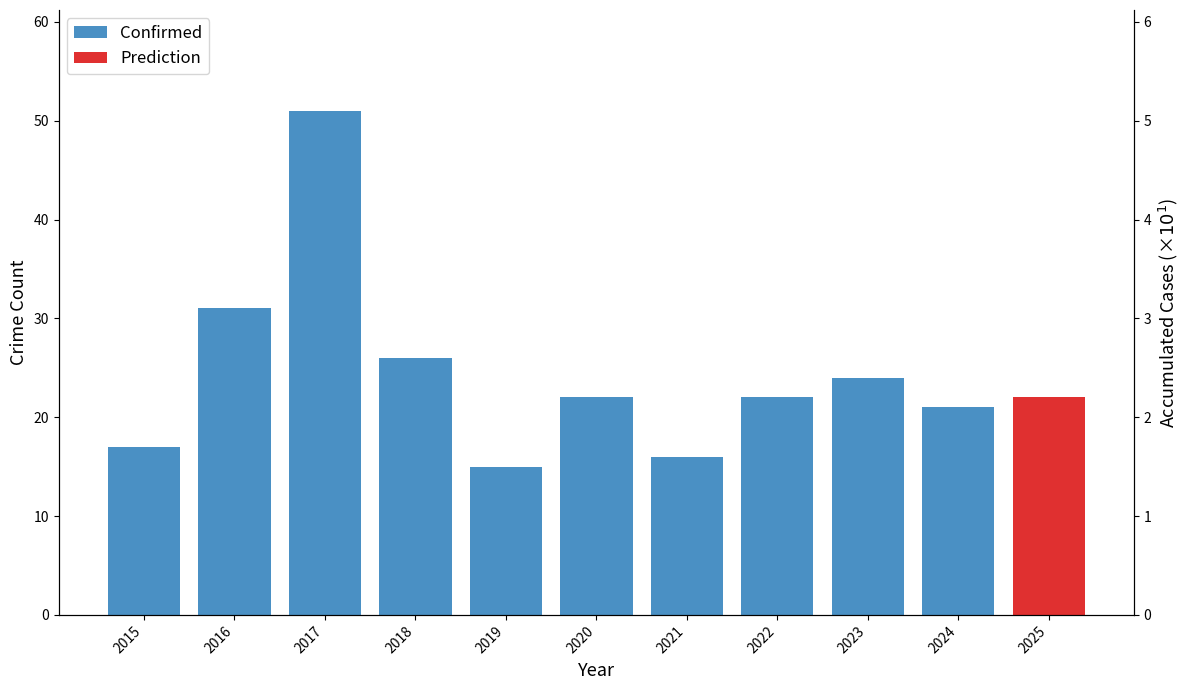

What is the average value?

24